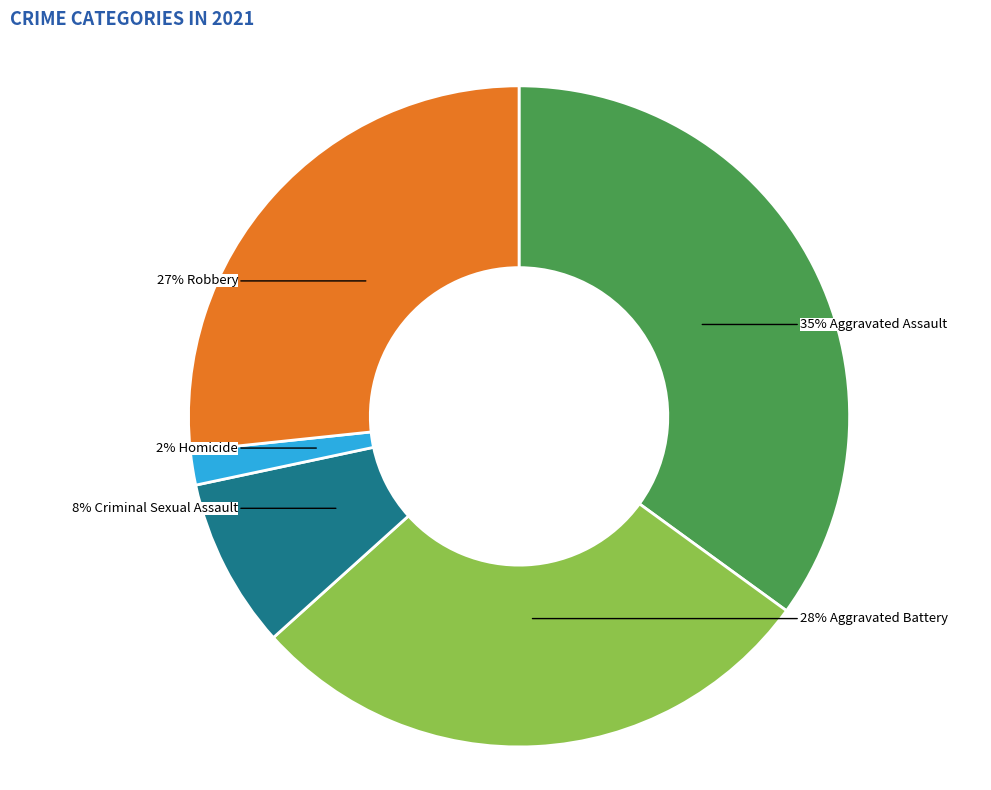

Does any single category account for the majority?

No